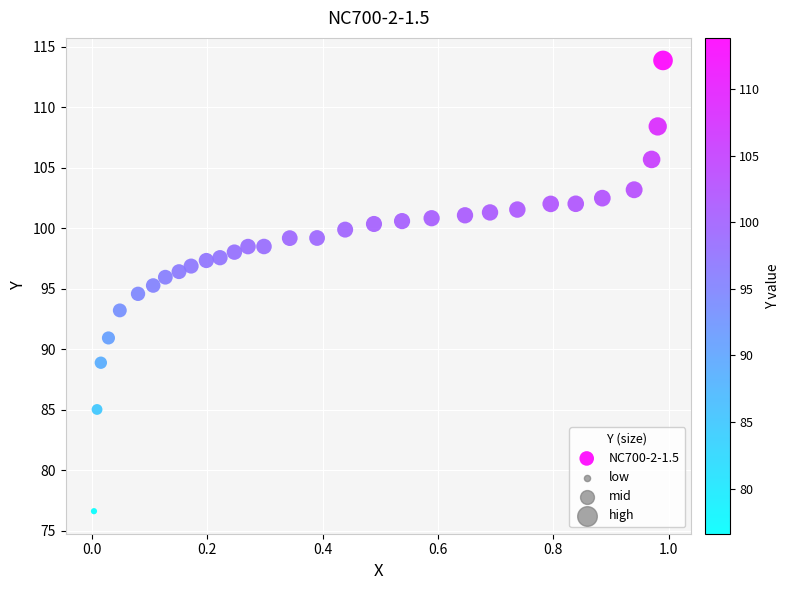

What is the range of X values (max minus min)?

1.0